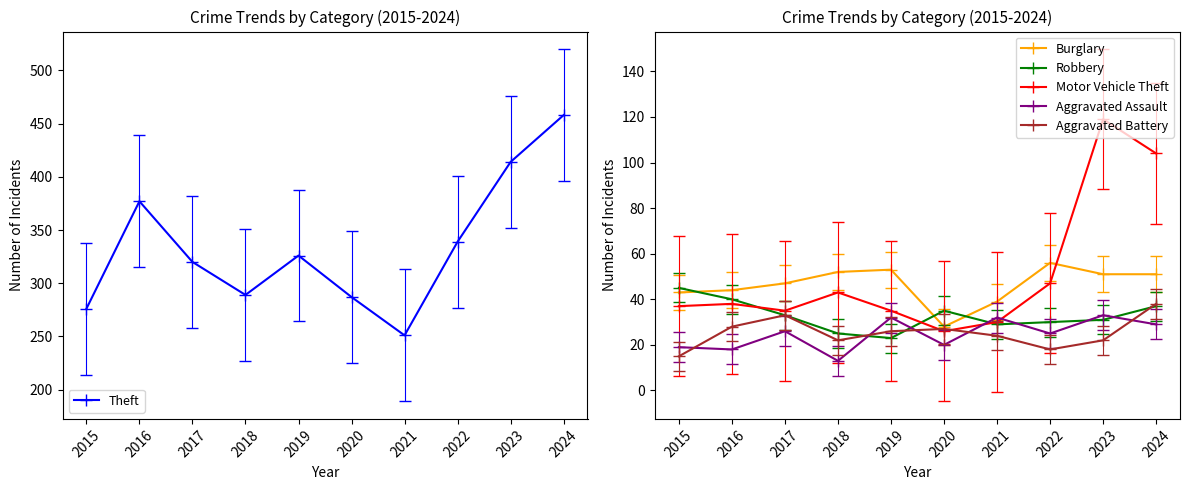

Reading right to left, list all the values displayed in this chart.

Theft: 458	414	339	251	287	326	289	320	377	276
Burglary: 51	51	56	39	28	53	52	47	44	43
Robbery: 37	31	30	29	35	23	25	33	40	45
Motor Vehicle Theft: 104	119	47	30	26	35	43	35	38	37
Aggravated Assault: 29	33	25	32	20	32	13	26	18	19
Aggravated Battery: 38	22	18	24	27	26	22	33	28	15